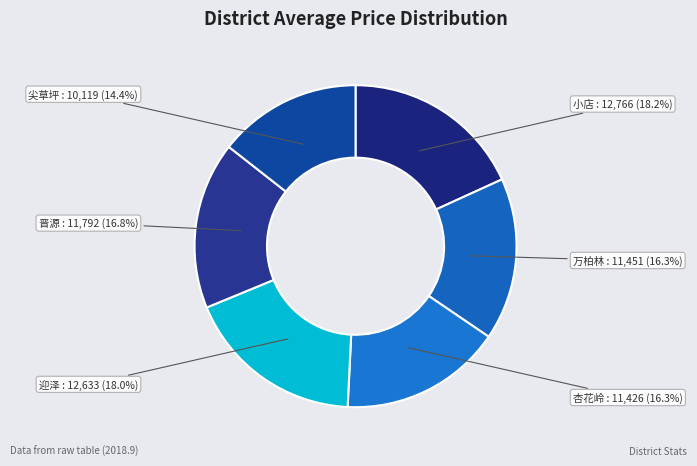

To the nearest percent, what is the average slice percentage?

17%